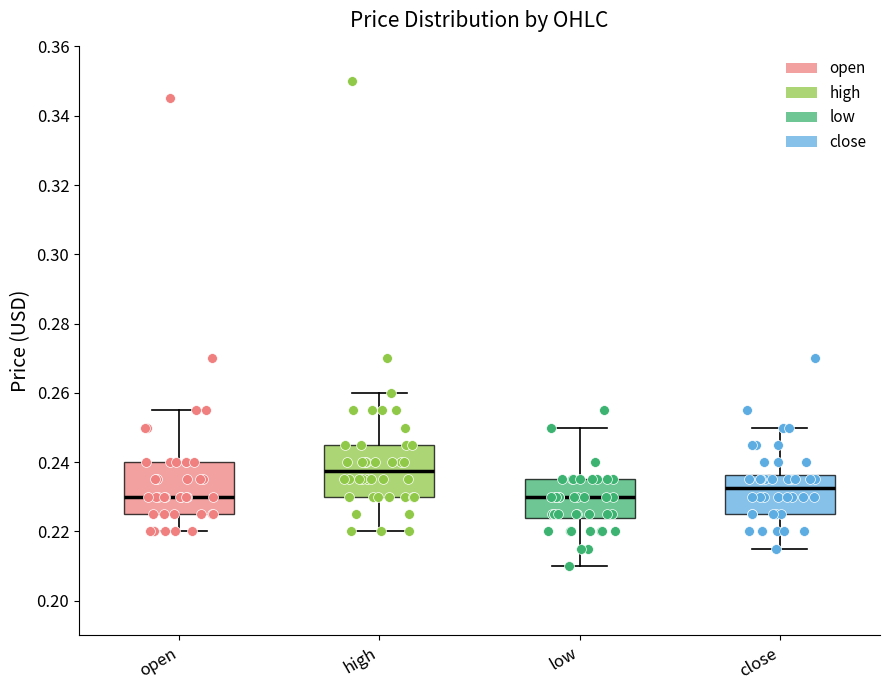

Where does the upper whisker of the box for low end on the y-axis? The values are not printed on the chart, so give them approximately, as read against the axis.

0.250